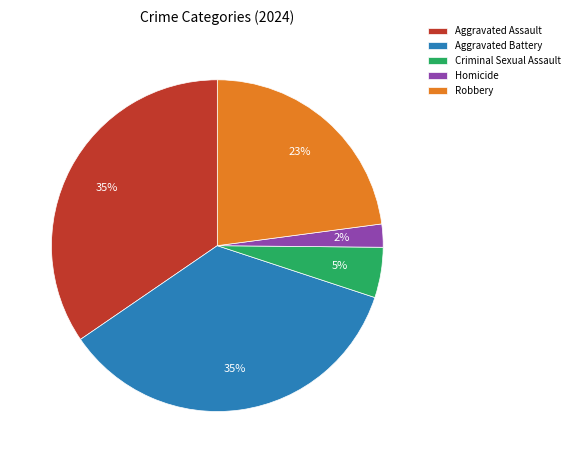

To the nearest percent, what portion does Criminal Sexual Assault represent?

5%